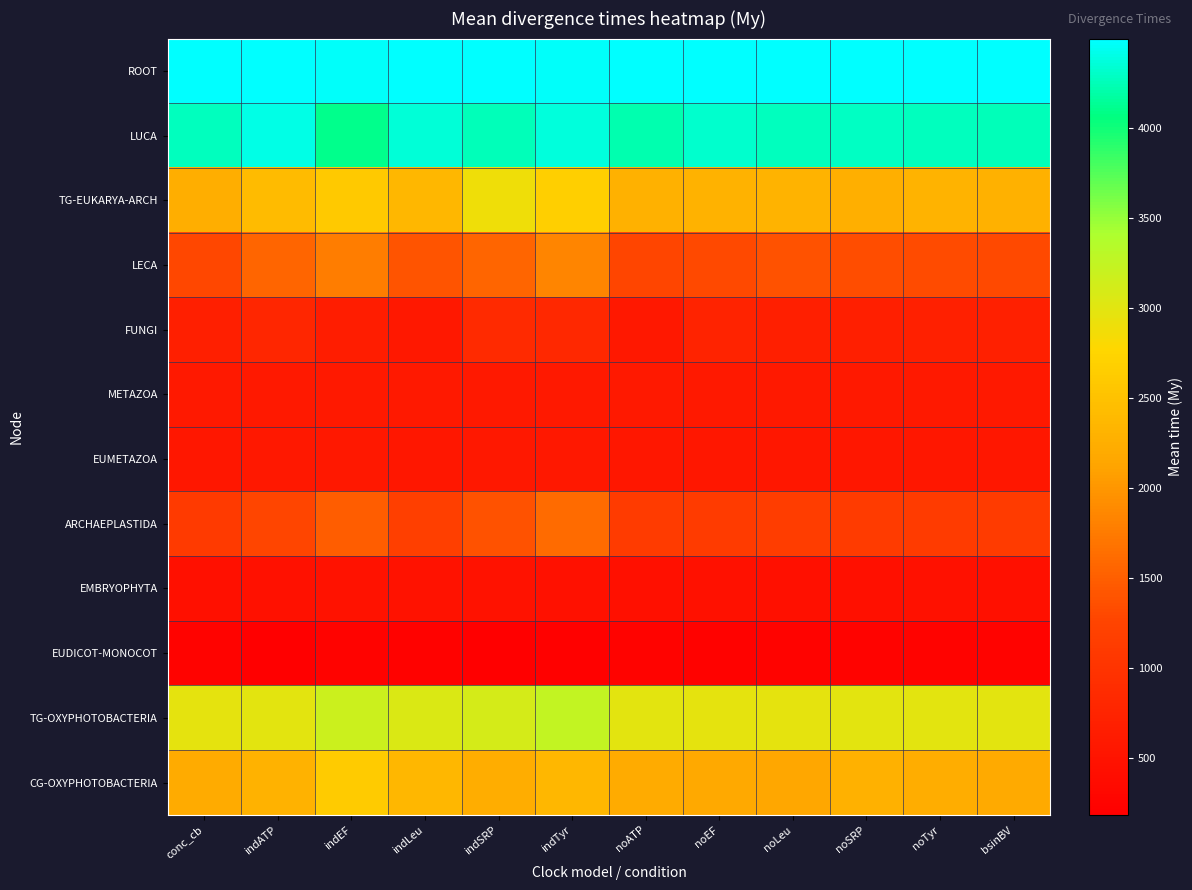

Reading left to right, extract all data points from this chart.

ROOT: conc_cb=4494.7	indATP=4496.7	indEF=4475.1	indLeu=4485.3	indSRP=4487.1	indTyr=4479.0	noATP=4489.1	noEF=4496.0	noLeu=4496.4	noSRP=4492.0	noTyr=4492.3	bsinBV=4491.9
LUCA: conc_cb=4274.6	indATP=4400.8	indEF=4094.6	indLeu=4356.5	indSRP=4257.5	indTyr=4372.9	noATP=4225.3	noEF=4314.6	noLeu=4263.2	noSRP=4285.1	noTyr=4270.0	bsinBV=4260.9
TG-EUKARYA-ARCH: conc_cb=2251.3	indATP=2416.3	indEF=2598.0	indLeu=2365.4	indSRP=2881.5	indTyr=2669.5	noATP=2287.4	noEF=2302.0	noLeu=2313.1	noSRP=2265.6	noTyr=2324.1	bsinBV=2289.3
LECA: conc_cb=1293.6	indATP=1552.4	indEF=1782.8	indLeu=1414.6	indSRP=1554.2	indTyr=1840.9	noATP=1279.2	noEF=1313.9	noLeu=1392.3	noSRP=1345.9	noTyr=1315.6	bsinBV=1313.4
FUNGI: conc_cb=683.8	indATP=801.7	indEF=654.6	indLeu=578.2	indSRP=857.3	indTyr=818.5	noATP=589.5	noEF=749.8	noLeu=686.1	noSRP=683.6	noTyr=702.9	bsinBV=697.6
METAZOA: conc_cb=605.4	indATP=596.6	indEF=597.3	indLeu=600.5	indSRP=596.2	indTyr=594.1	noATP=604.3	noEF=604.2	noLeu=603.4	noSRP=604.8	noTyr=604.7	bsinBV=606.4
EUMETAZOA: conc_cb=566.2	indATP=574.2	indEF=573.3	indLeu=570.8	indSRP=573.7	indTyr=574.7	noATP=567.4	noEF=567.8	noLeu=568.3	noSRP=567.0	noTyr=566.9	bsinBV=565.2
ARCHAEPLASTIDA: conc_cb=1102.6	indATP=1269.6	indEF=1498.8	indLeu=1180.5	indSRP=1387.1	indTyr=1601.3	noATP=1112.1	noEF=1115.2	noLeu=1156.2	noSRP=1127.0	noTyr=1125.8	bsinBV=1128.2
EMBRYOPHYTA: conc_cb=446.2	indATP=467.9	indEF=478.9	indLeu=477.9	indSRP=472.2	indTyr=469.1	noATP=451.5	noEF=467.2	noLeu=448.3	noSRP=446.5	noTyr=457.9	bsinBV=443.7
EUDICOT-MONOCOT: conc_cb=249.7	indATP=196.3	indEF=238.7	indLeu=221.2	indSRP=185.6	indTyr=204.8	noATP=248.0	noEF=228.0	noLeu=249.1	noSRP=249.5	noTyr=246.9	bsinBV=250.2
TG-OXYPHOTOBACTERIA: conc_cb=2979.0	indATP=2985.4	indEF=3177.3	indLeu=3058.6	indSRP=3109.3	indTyr=3239.1	noATP=2995.9	noEF=2979.7	noLeu=2976.1	noSRP=2984.9	noTyr=2982.0	bsinBV=2984.7
CG-OXYPHOTOBACTERIA: conc_cb=2215.8	indATP=2307.2	indEF=2613.6	indLeu=2372.8	indSRP=2225.7	indTyr=2362.9	noATP=2221.4	noEF=2182.5	noLeu=2165.1	noSRP=2277.4	noTyr=2228.3	bsinBV=2192.9